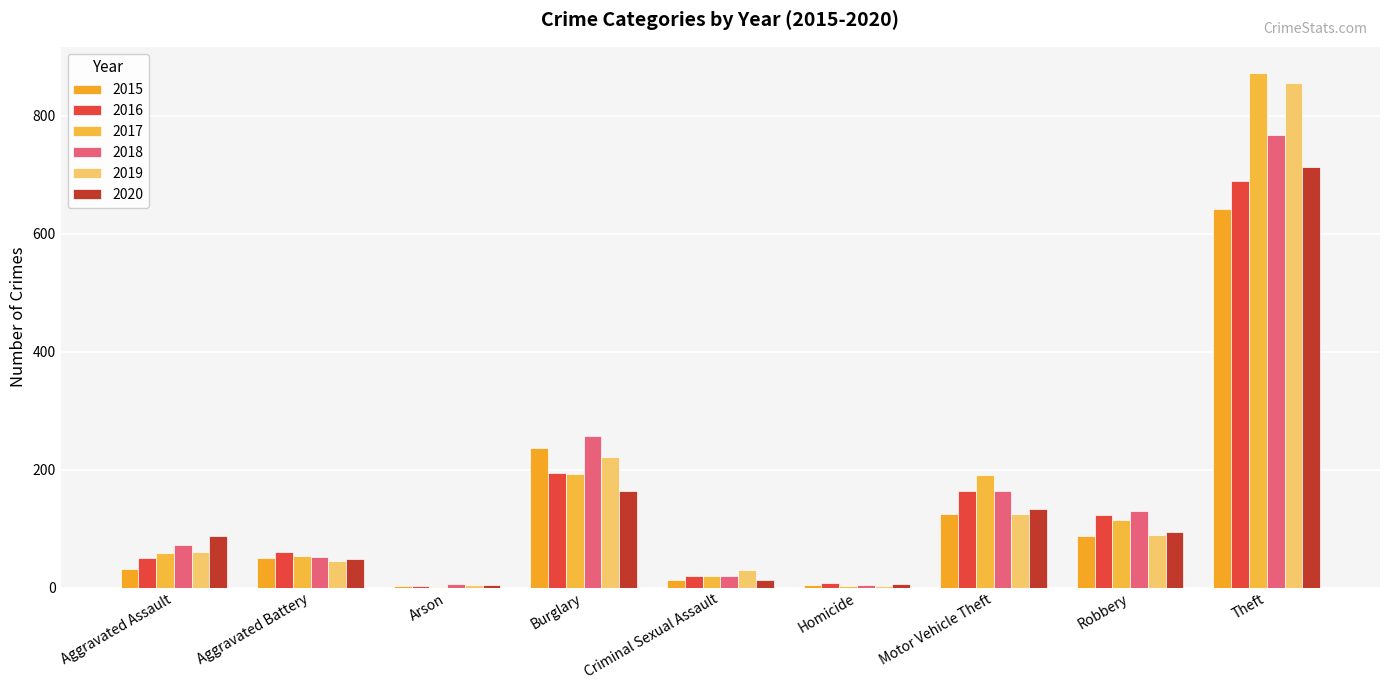

What is the sum of the 2019 values at Arson and Criminal Sexual Assault?

34